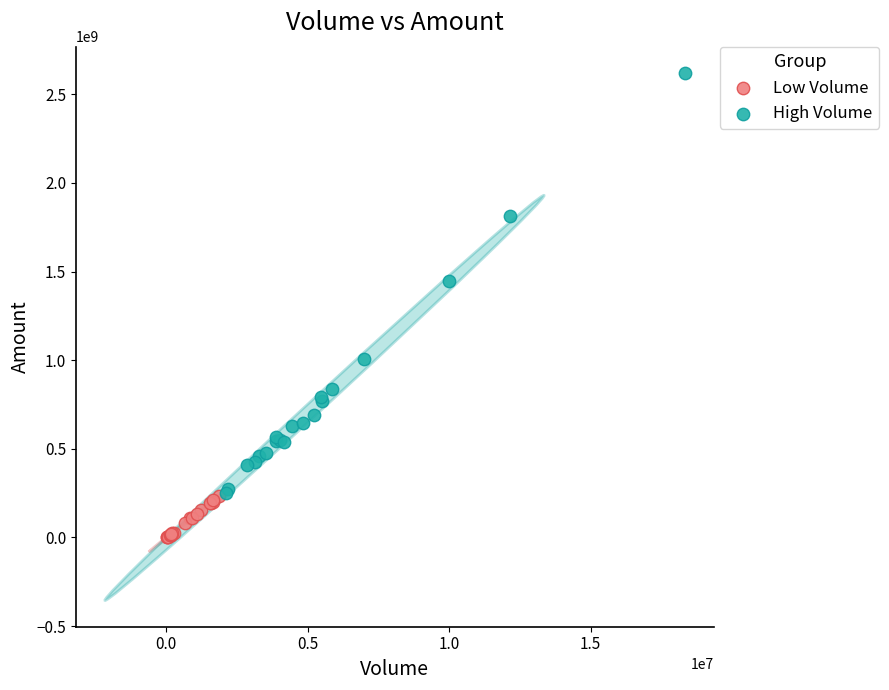

Which series contains the highest Y value?

High Volume